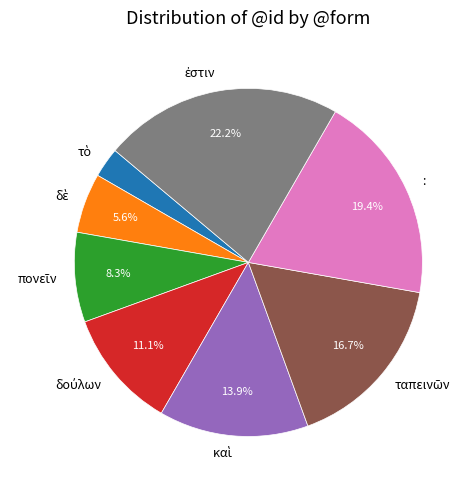

Is there a majority slice in this chart?

No